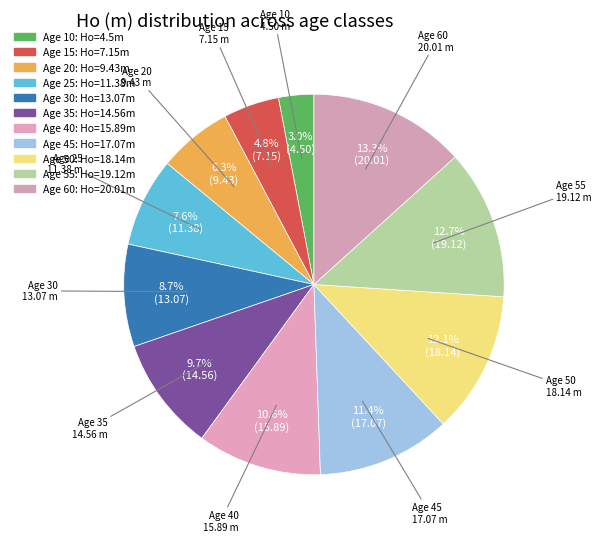

Which slice is the smallest?

10